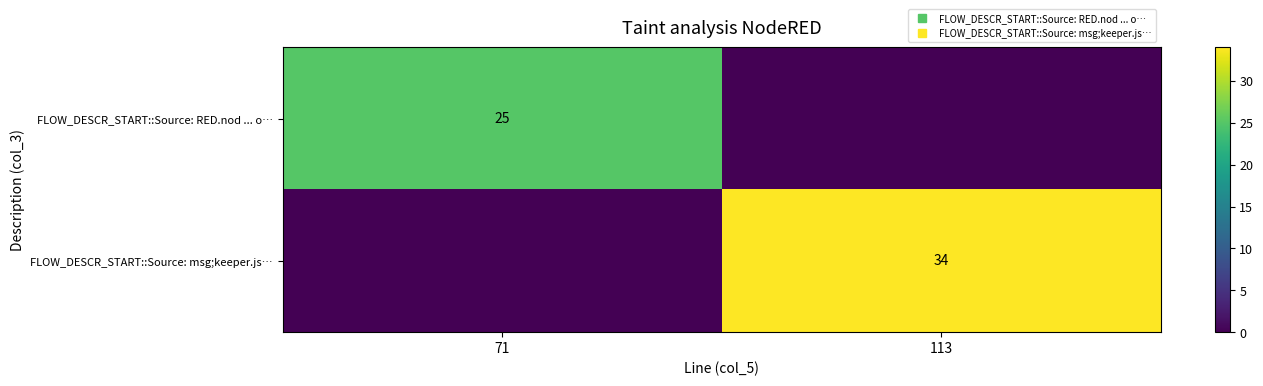

Which category has the highest value in the FLOW_DESCR_START::Source: msg;keeper.js… series?

113